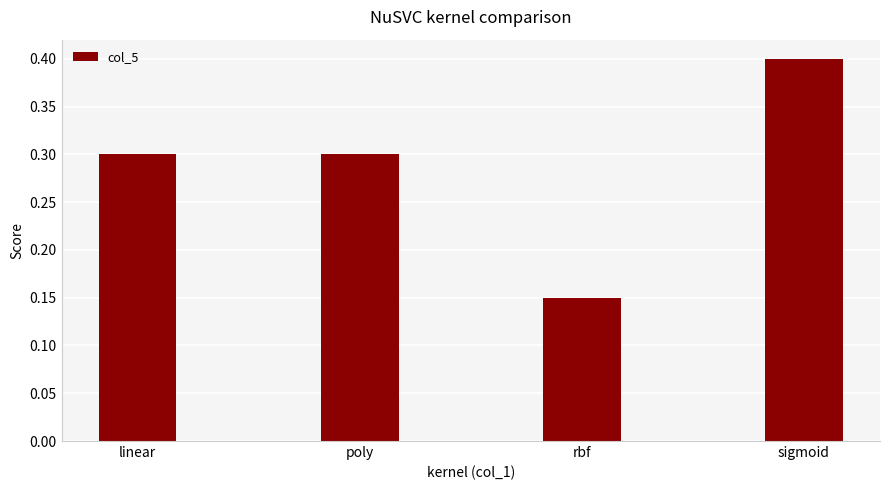

What is the label of the 1st bar from the left?

linear